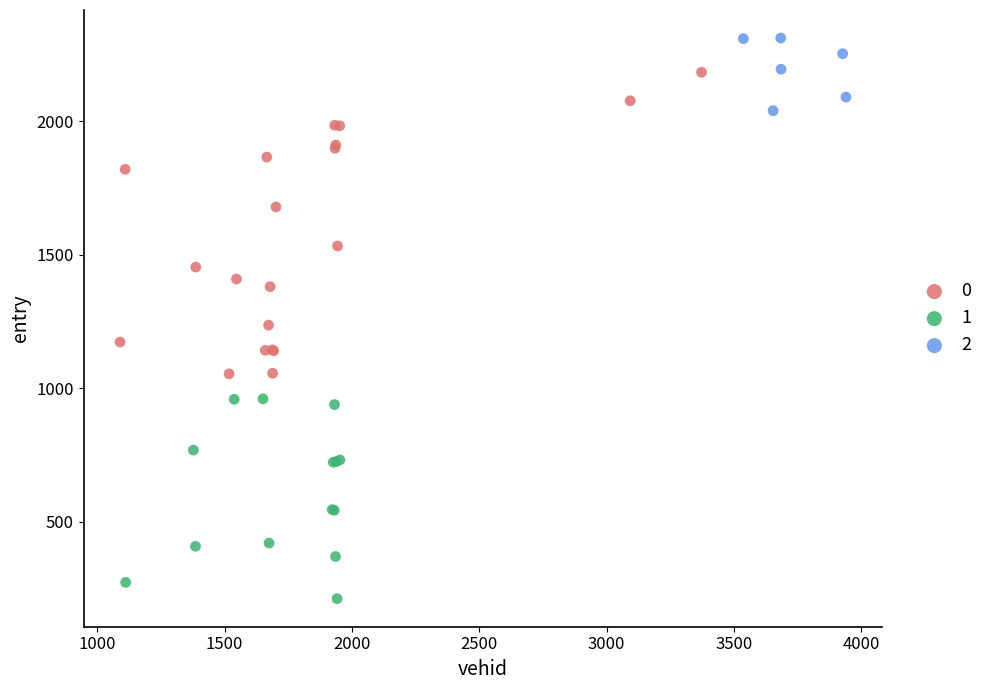

Which series has the largest Y range (max minus min)?

0